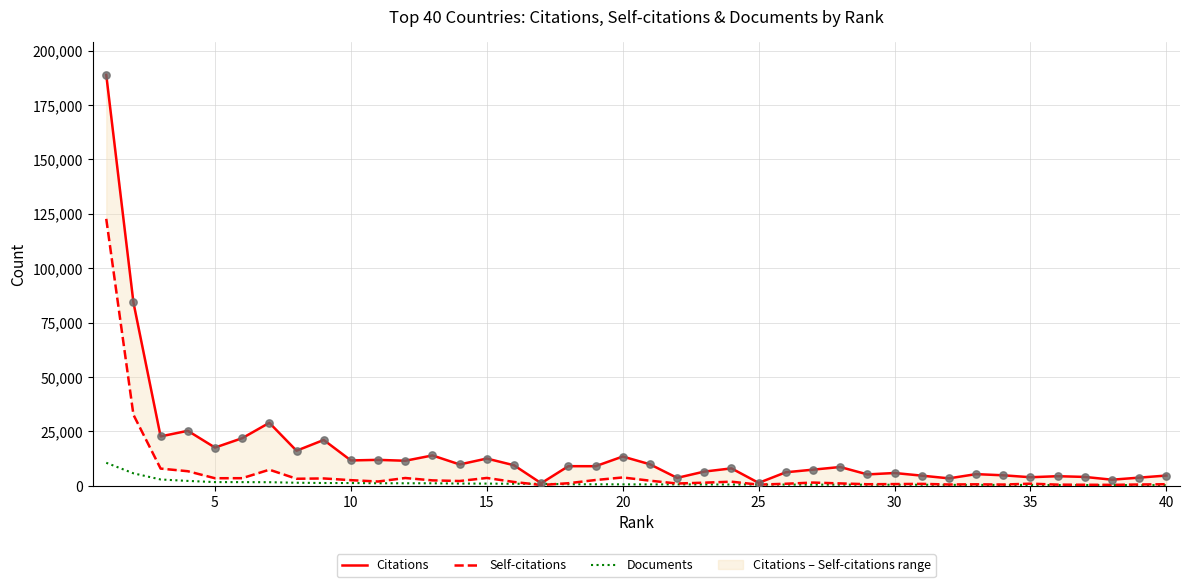

Which series has the widest spread of Y values?

Citations